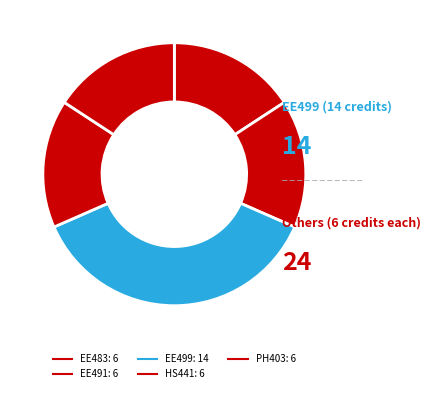

Between EE483 and PH403, which is larger?

EE483